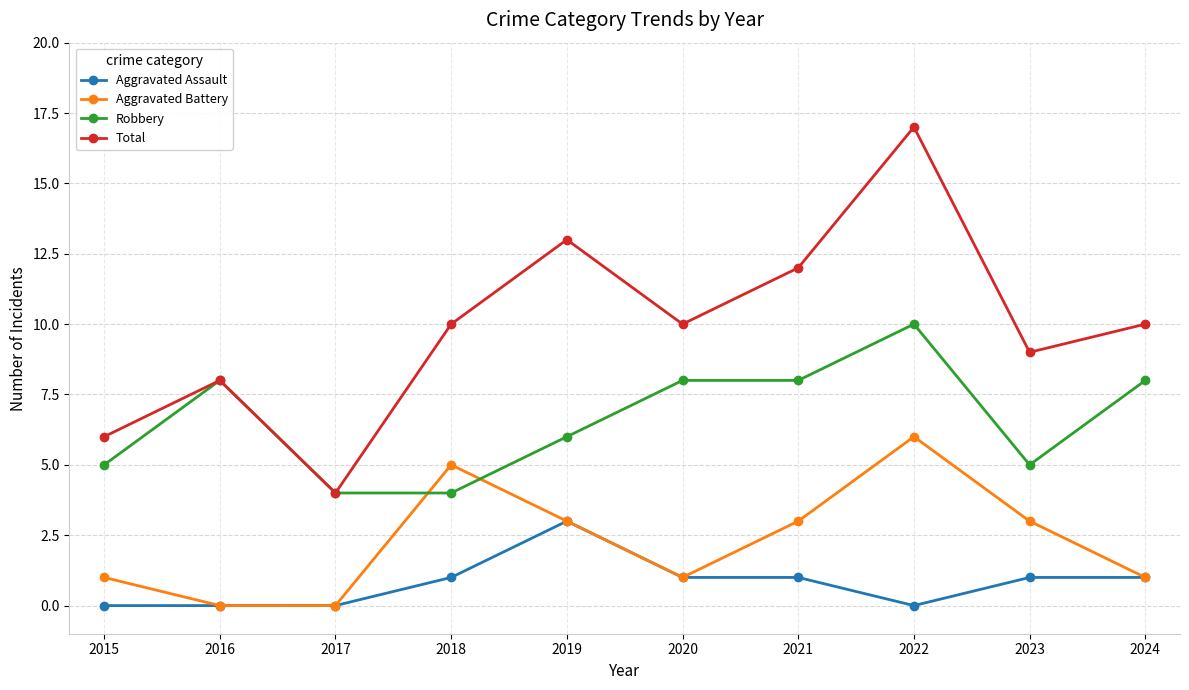

Is it true that Robbery equals 4 at 2018?

True